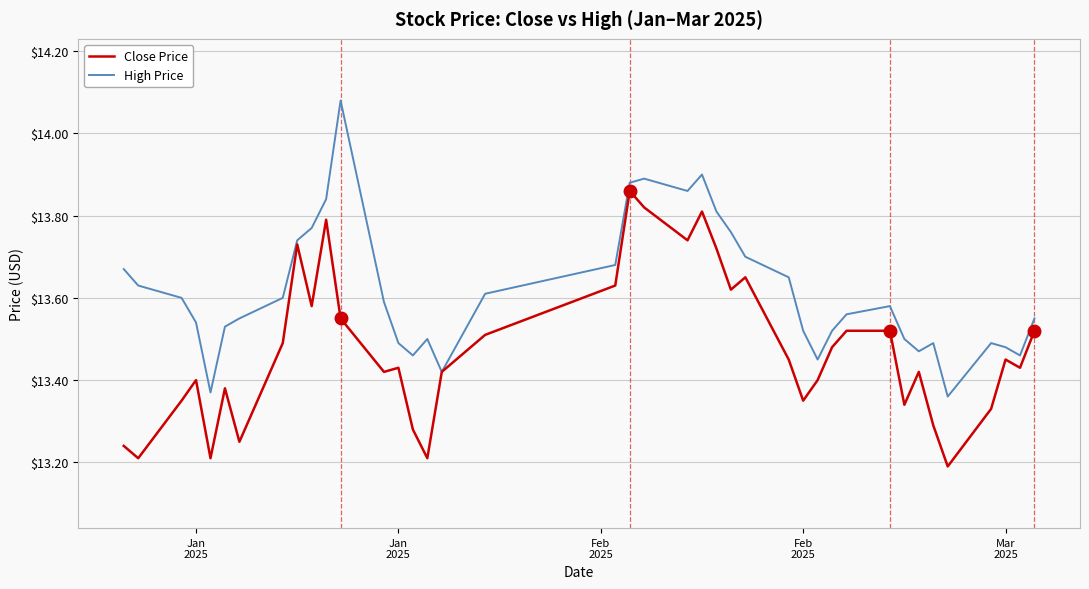

Count the High Price values in the range 13 to 14.

39